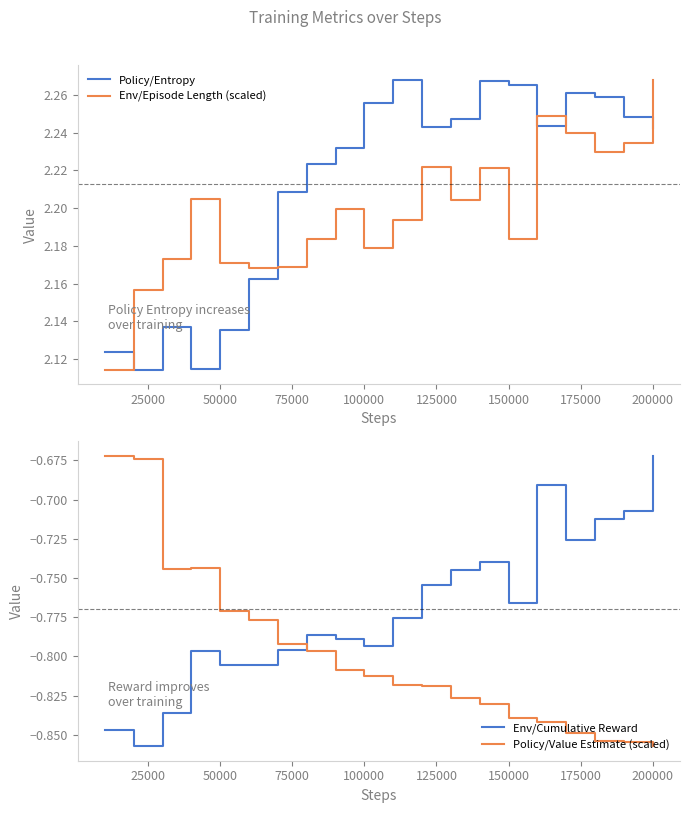

Which has a higher value, 175000 or 12?

12